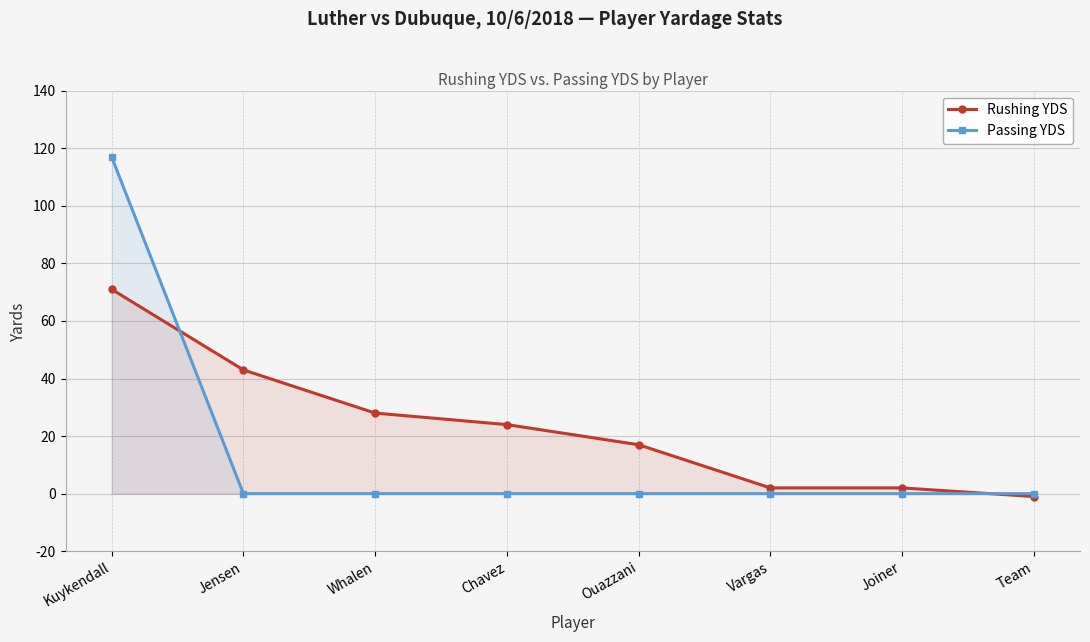

How many lines are shown in the chart?

2